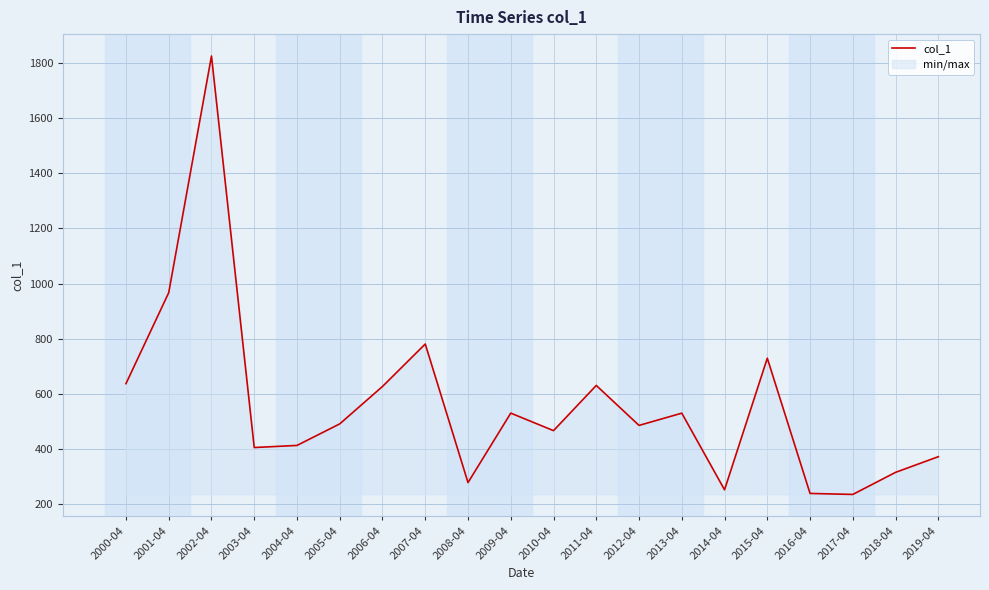

How many interior local valleys (lower than both neighbors) does the data have?

6